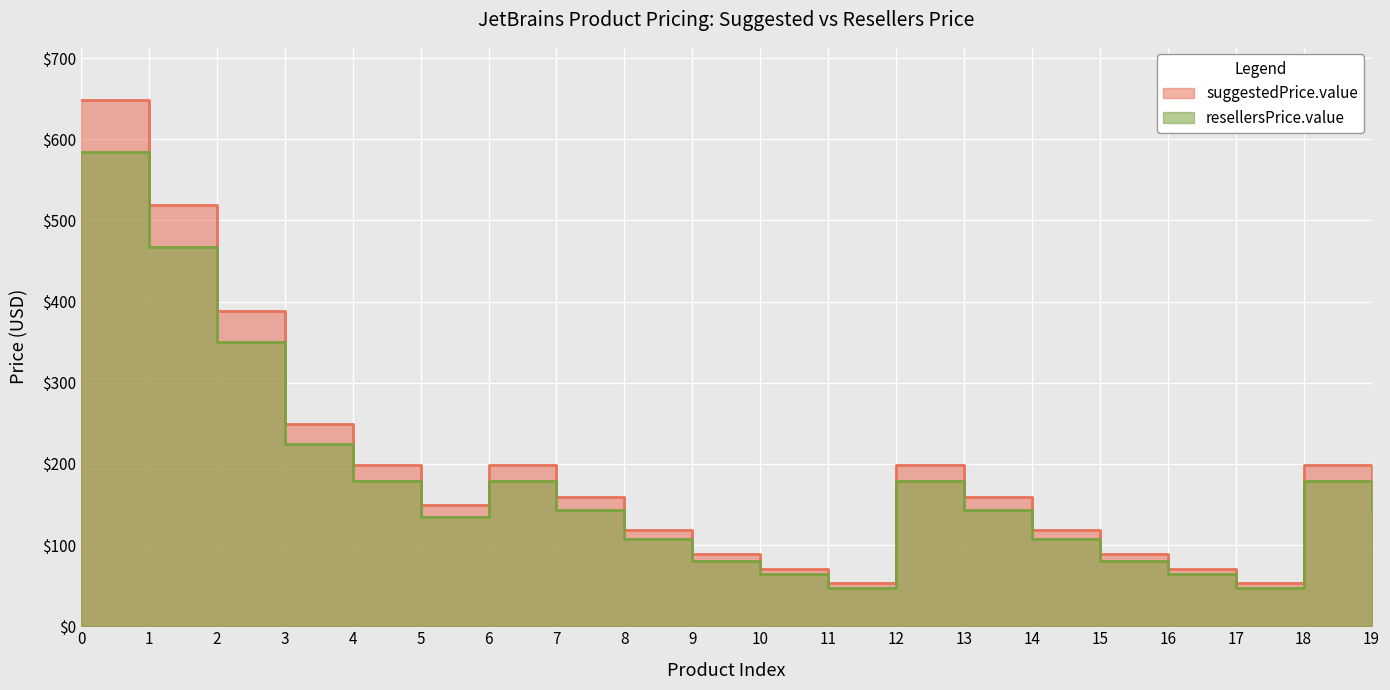

Where is the first local minimum for resellersPrice.value?

5